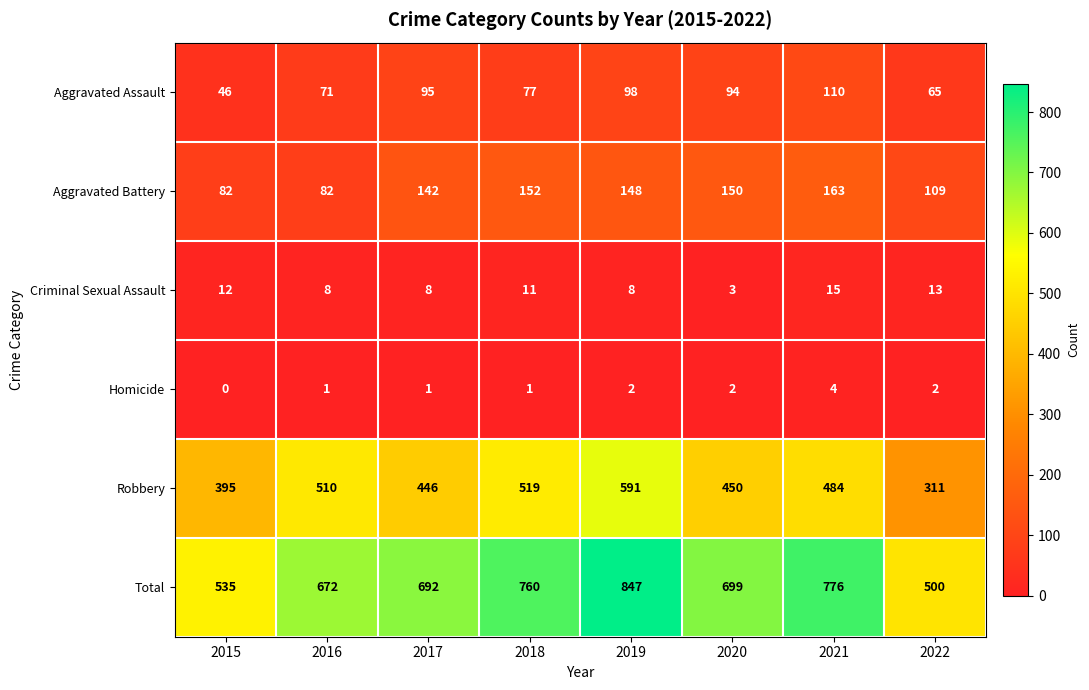

What value does the Criminal Sexual Assault series have at 2018?

11